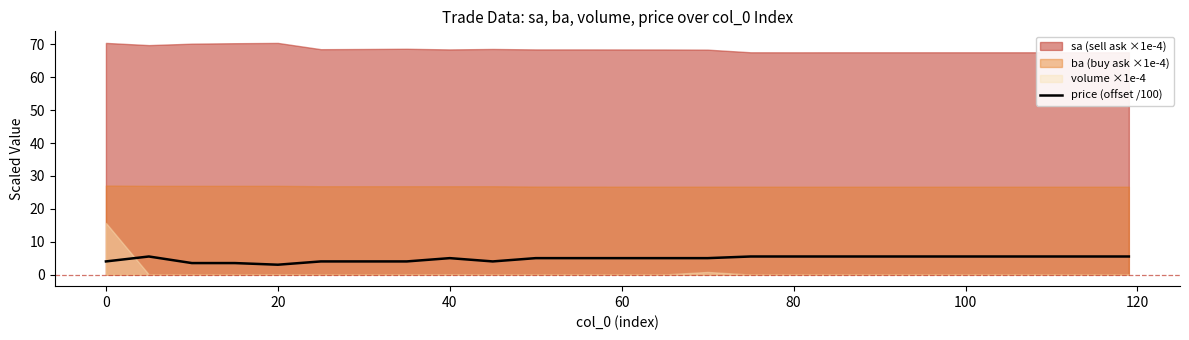

What is the highest value of the price (offset /100) series?

5.5